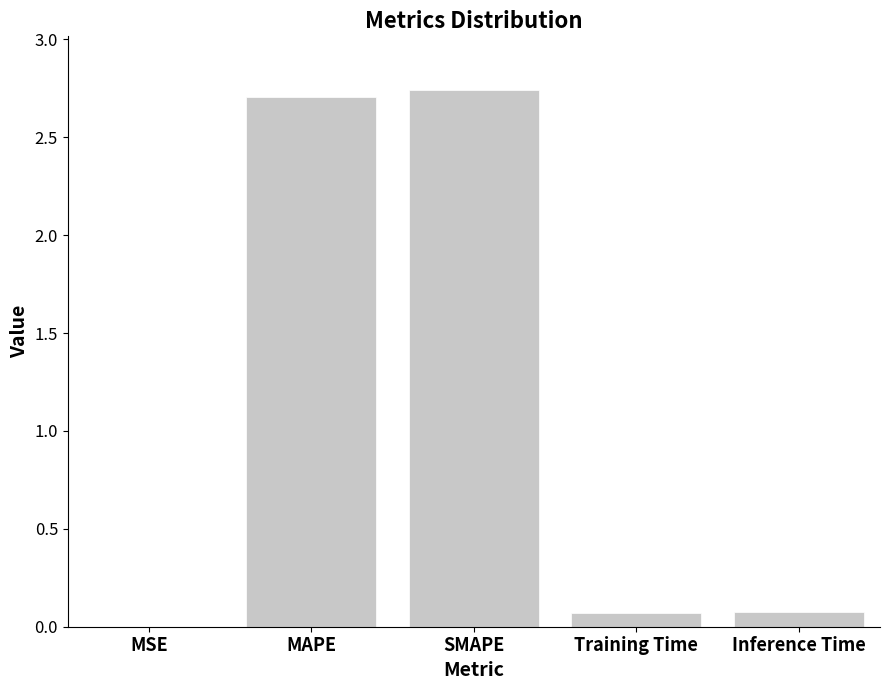

What is the sum of the values at MAPE and Inference Time?

2.8